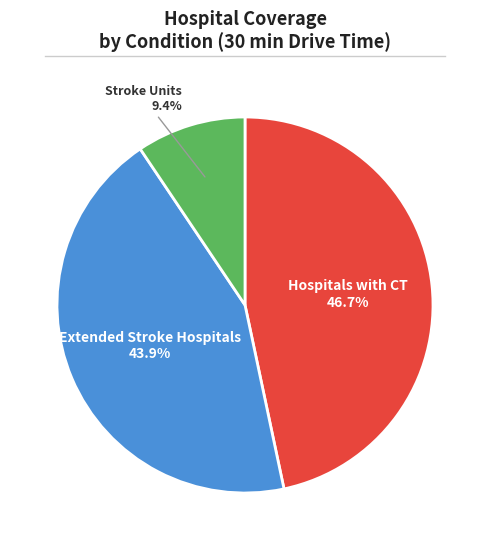

Does any single category account for the majority?

No